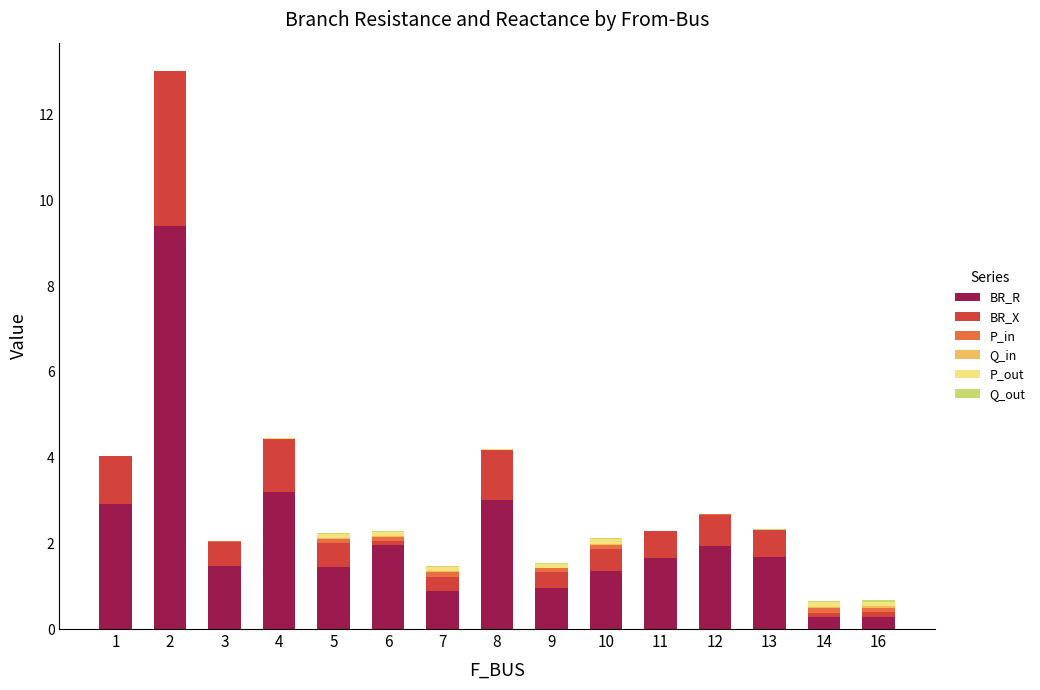

Count the number of categories in the chart.

15